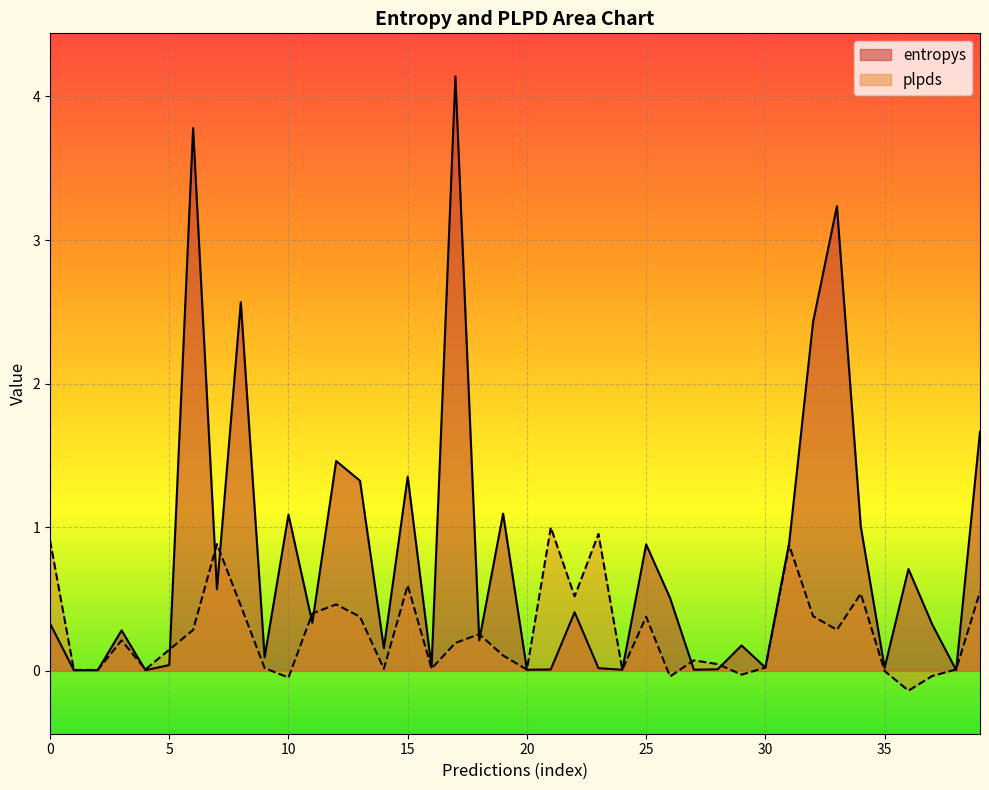

How many lines are shown in the chart?

2